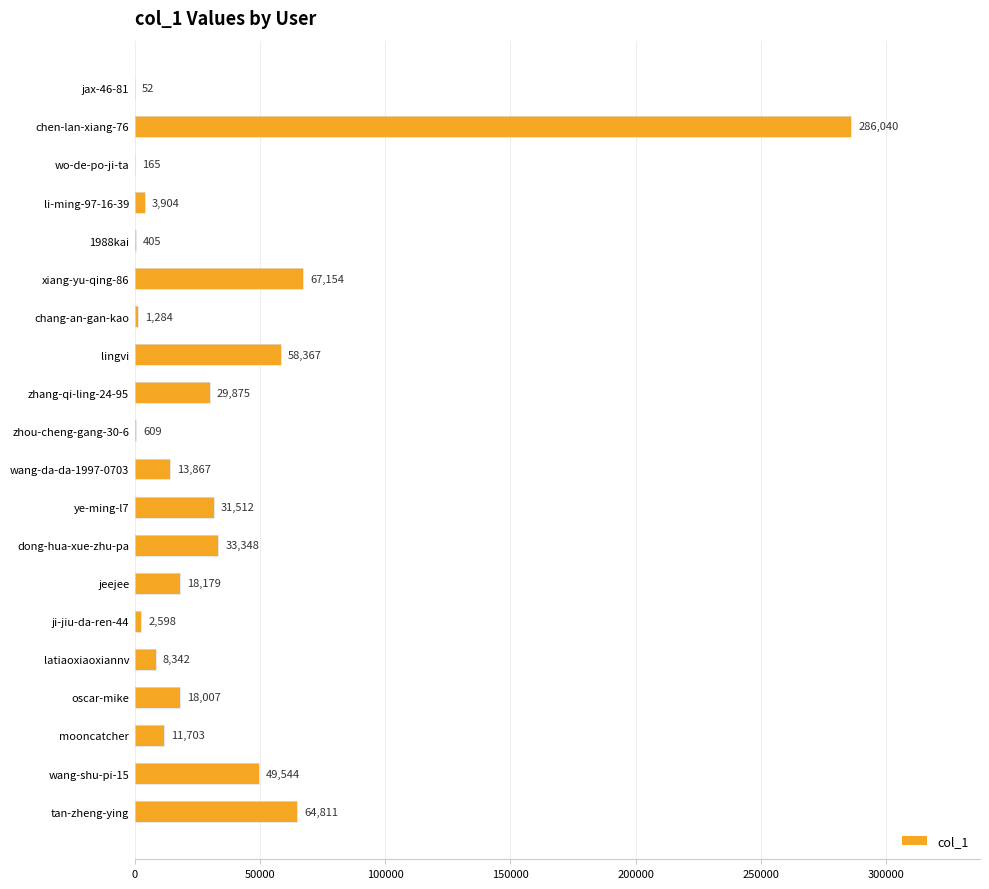

The value at latiaoxiaoxiannv is 8342. True or false?

True